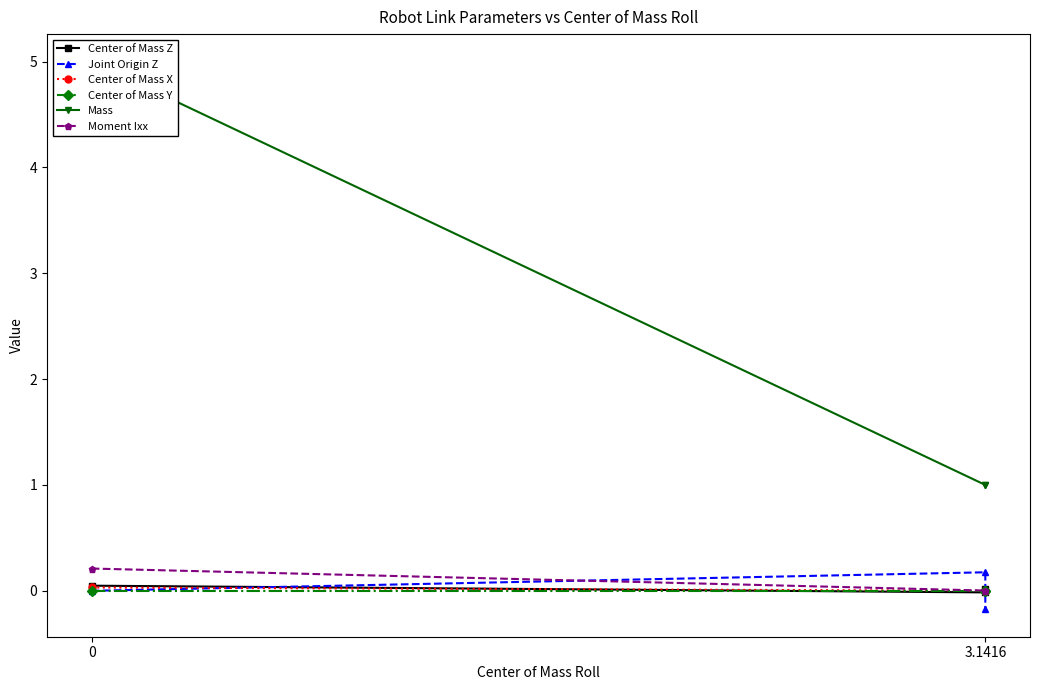

What is the difference between the highest and lowest values at 0?

5.0